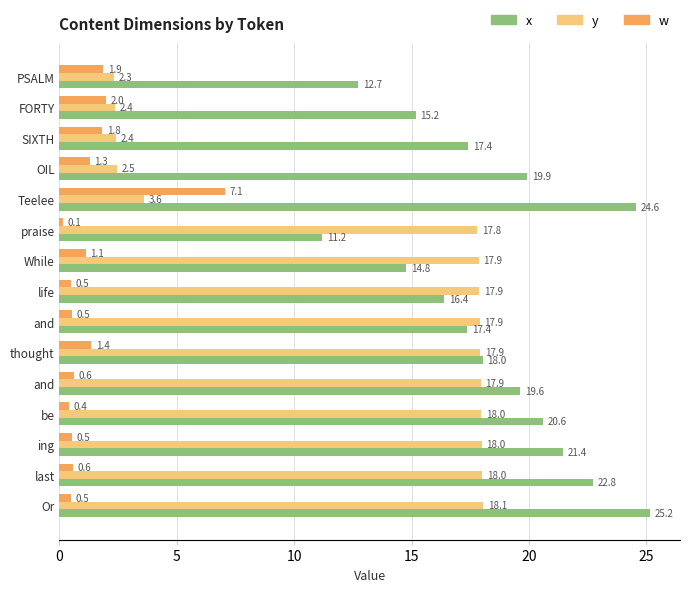

How many categories are shown in the chart?

15